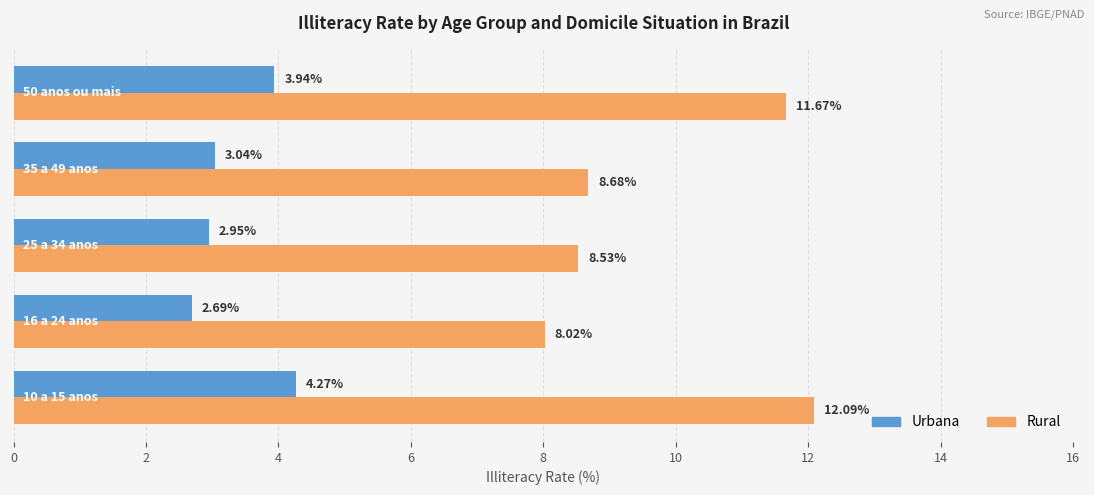

Rank the series by their maximum value, from highest to lowest.

Rural, Urbana